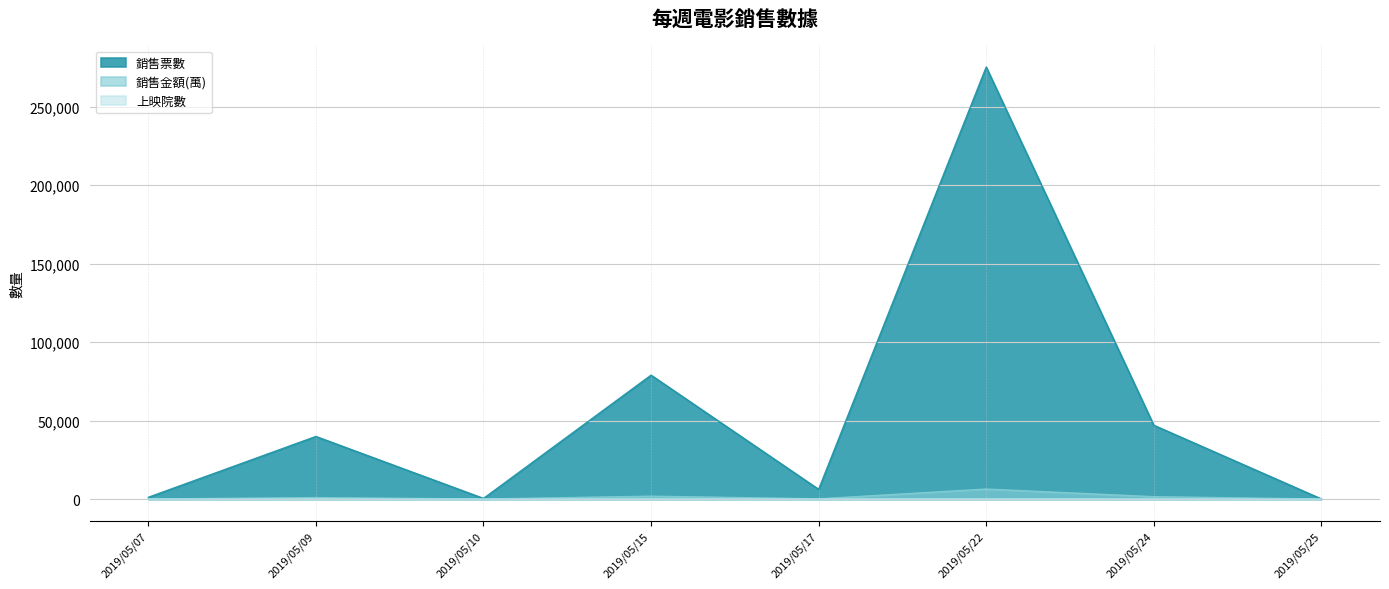

What is the sum of the 銷售票數 values at 2019/05/17 and 2019/05/10?

6611